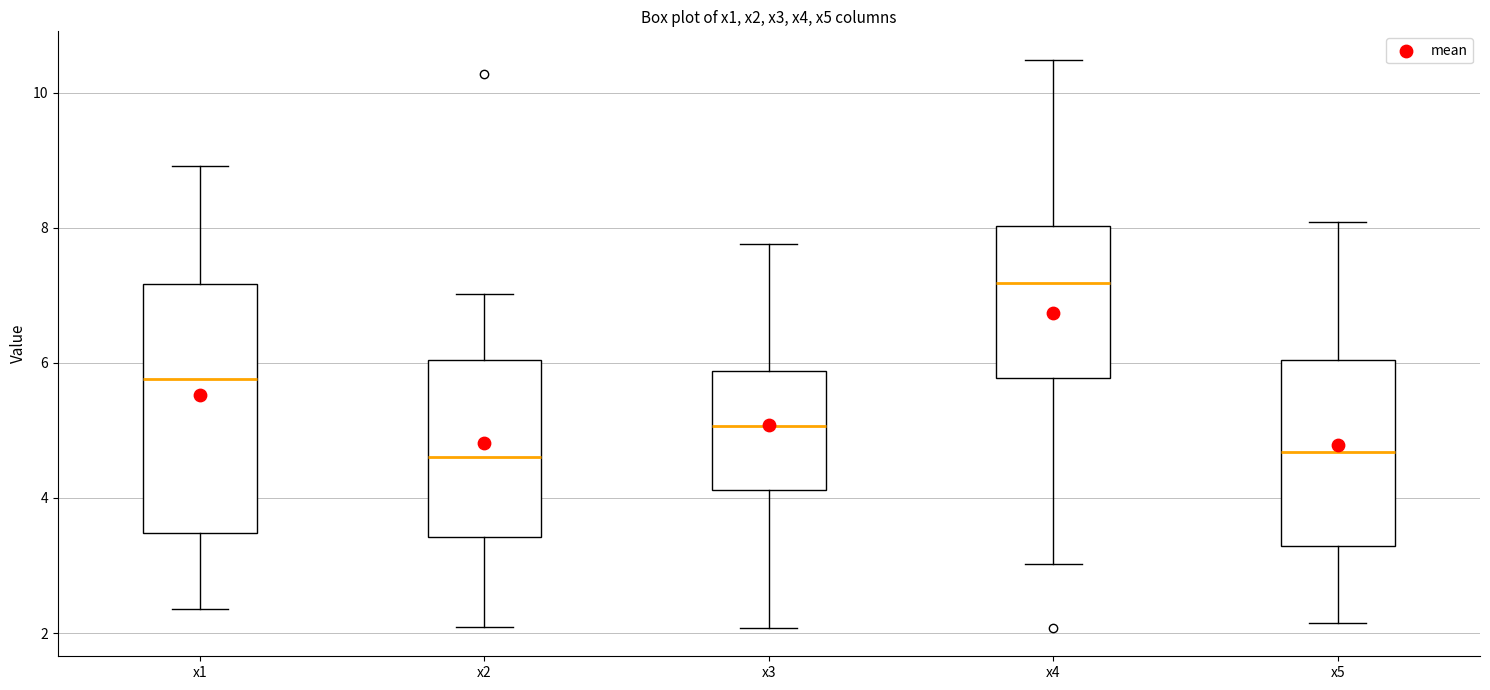

Which box has the highest median line?

x4